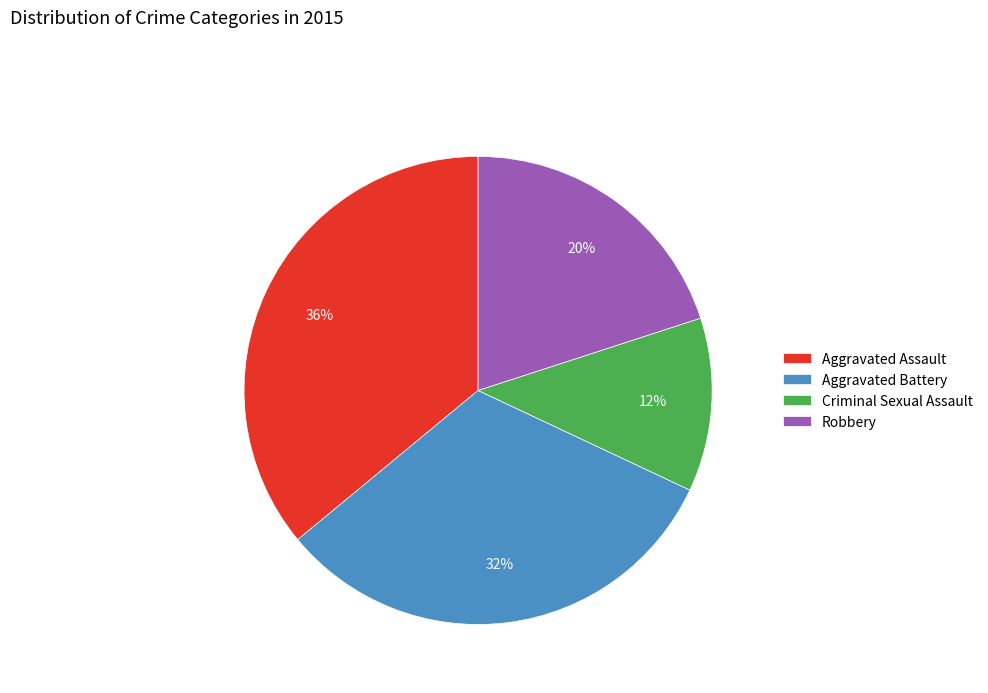

The Aggravated Battery slice represents 18% of the pie. True or false?

False